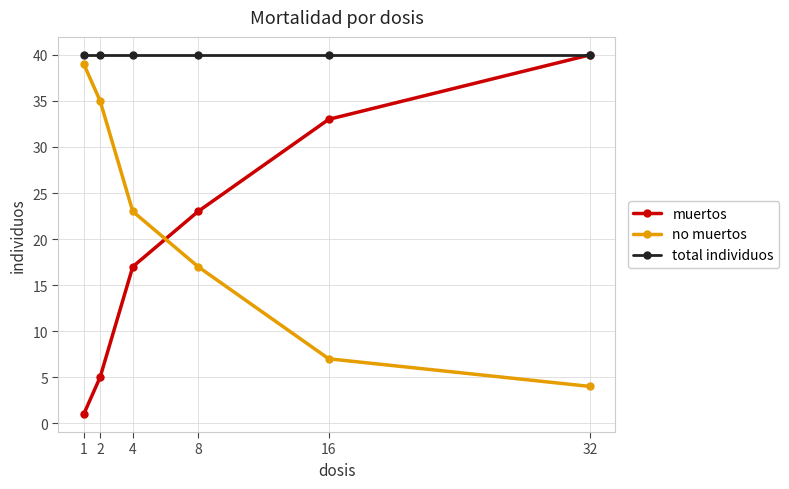

What is the spread (max minus min) of values at 32?

36